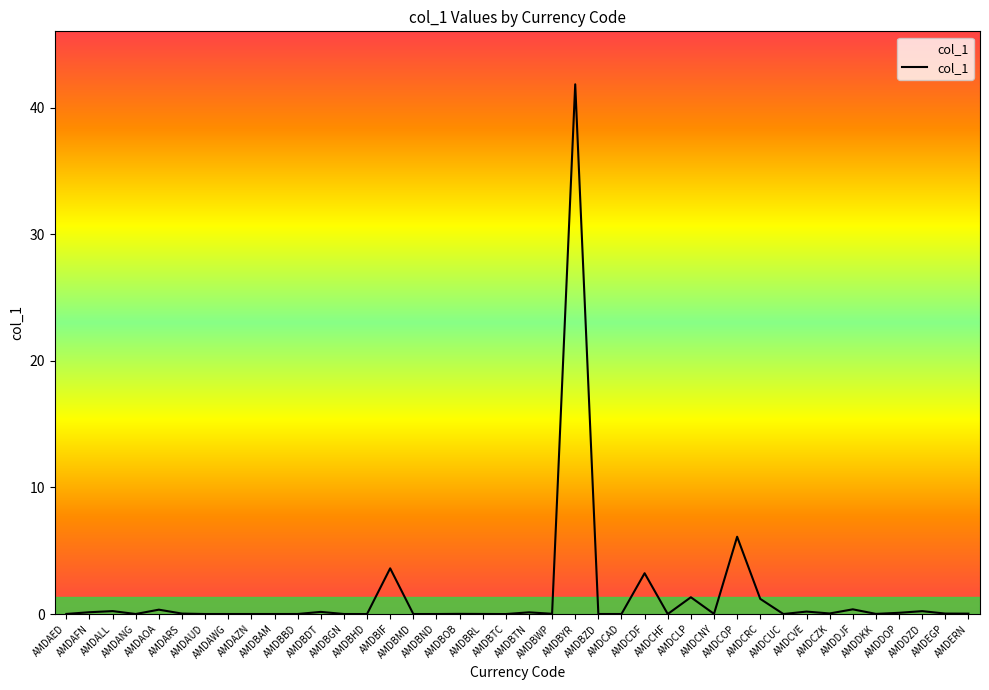

What is the greatest value displayed?

41.8